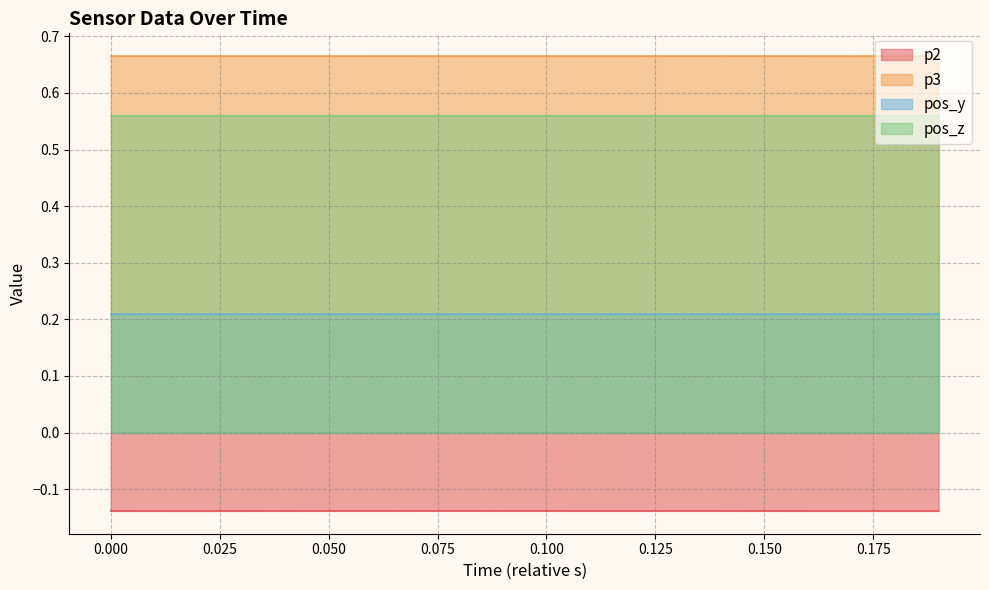

What is the spread (max minus min) of values at 0.150?

0.8